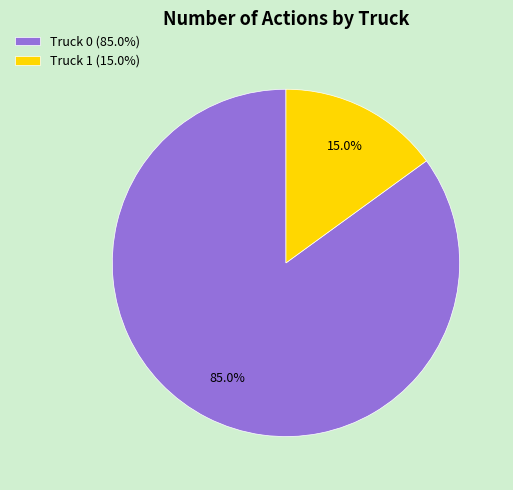

To the nearest percent, what is the difference between the Truck 0 and Truck 1 slice percentages?

70%